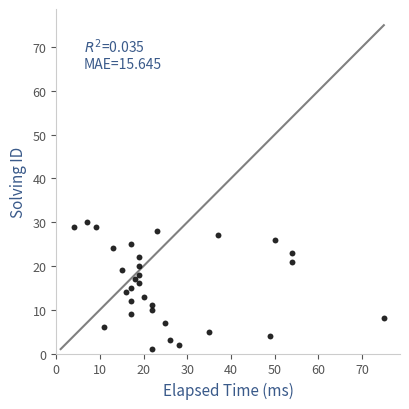

What is the range of X values (max minus min)?

71